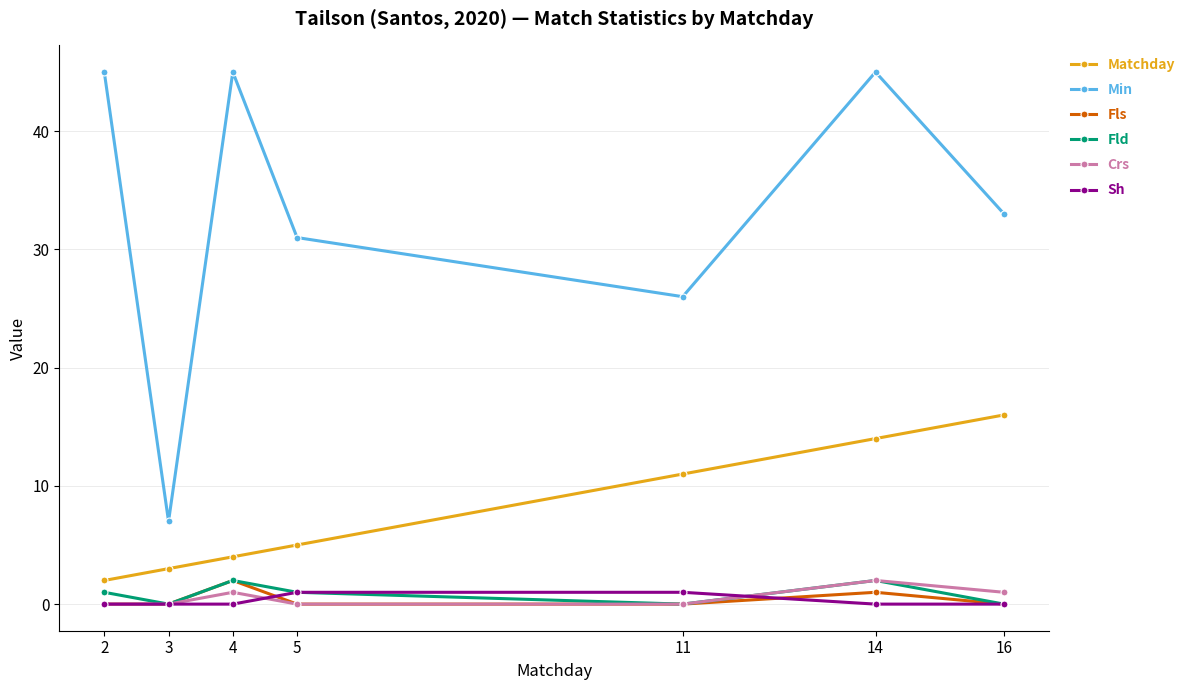

Reading left to right, what are all the values shown in this chart?

Matchday: 2	3	4	5	11	14	16
Min: 45	7	45	31	26	45	33
Fls: 0	0	2	0	0	1	0
Fld: 1	0	2	1	0	2	0
Crs: 0	0	1	0	0	2	1
Sh: 0	0	0	1	1	0	0